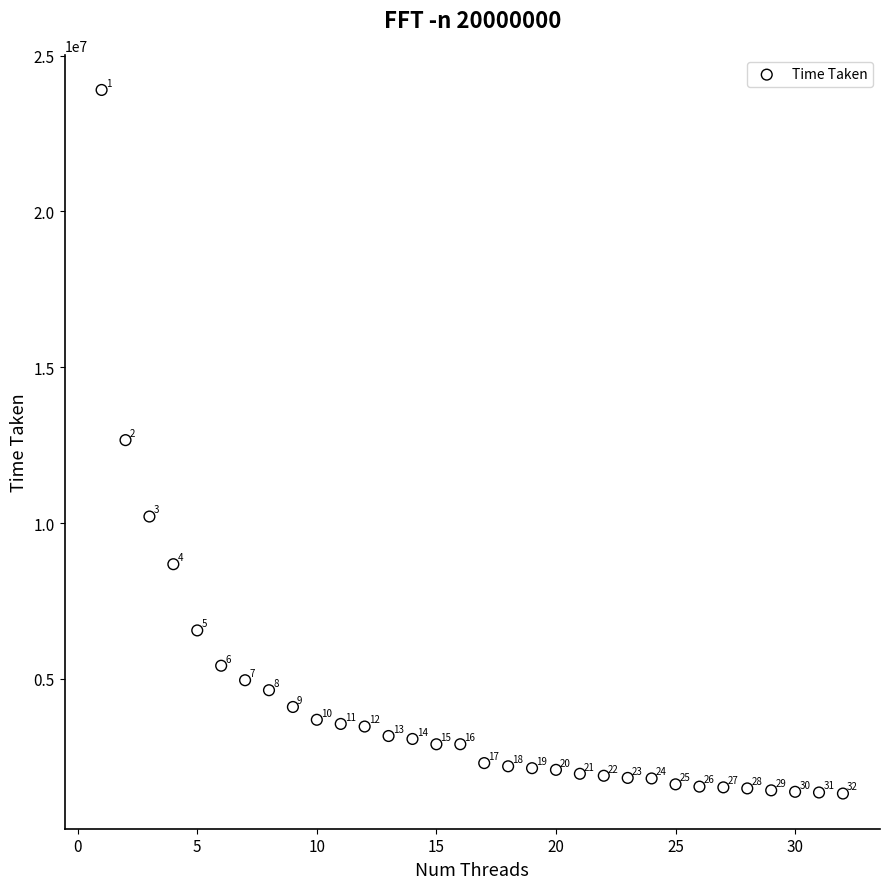

What Y value in the scatter plot is closest to 12607765?

12660000